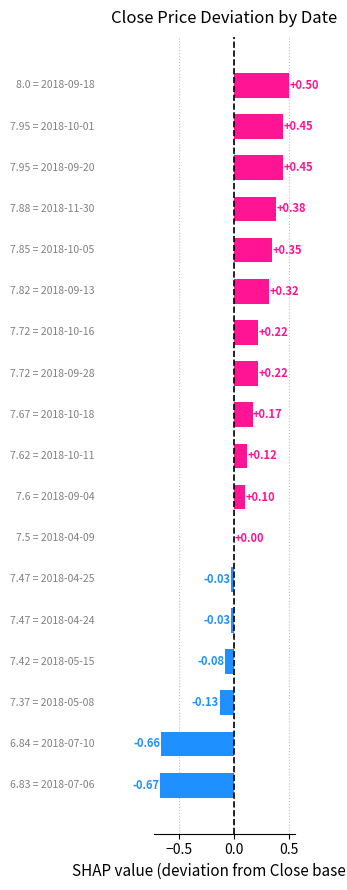

Rank the categories by value from highest to lowest.

2018-09-18, 2018-09-20, 2018-10-01, 2018-11-30, 2018-10-05, 2018-09-13, 2018-09-28, 2018-10-16, 2018-10-18, 2018-10-11, 2018-09-04, 2018-04-09, 2018-04-24, 2018-04-25, 2018-05-15, 2018-05-08, 2018-07-10, 2018-07-06